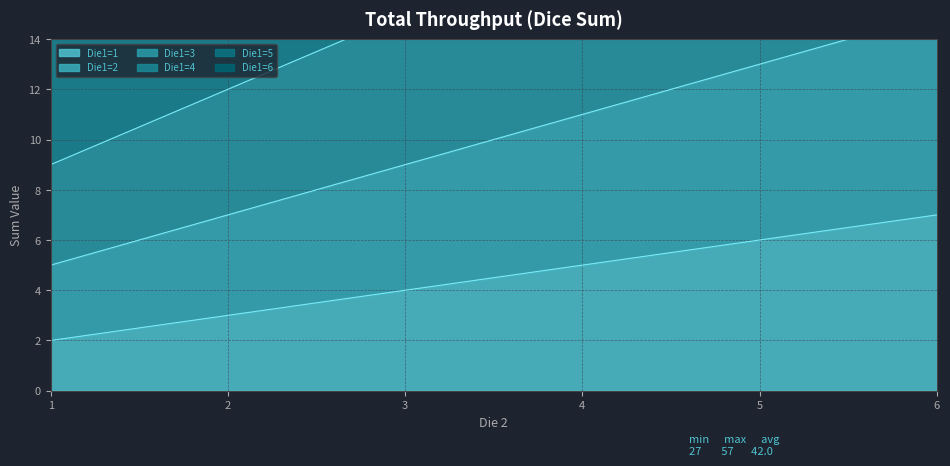

Is the value of Die1=5 at 2 greater than the value of Die1=4 at 5?

No